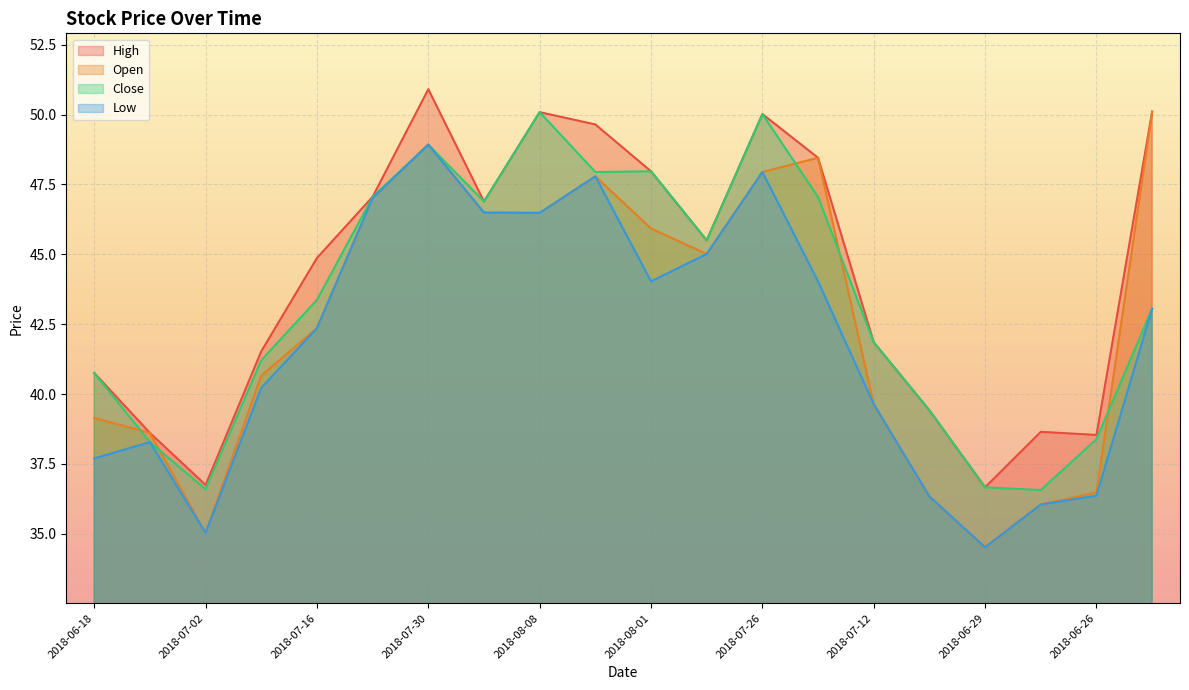

What is the difference between the Low values at 2018-06-26 and 2018-08-01?

7.7